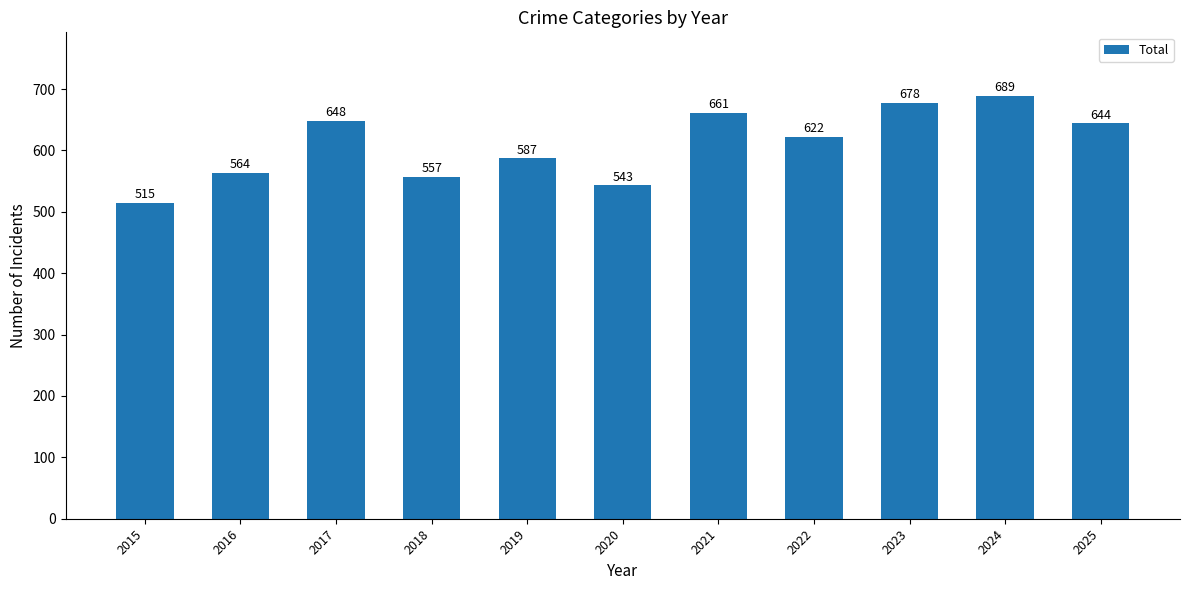

What is the difference between the maximum and second lowest values?

146